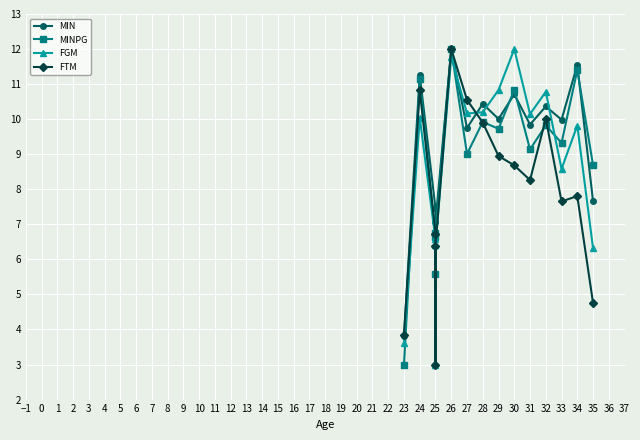

Count the number of data series in this chart.

4